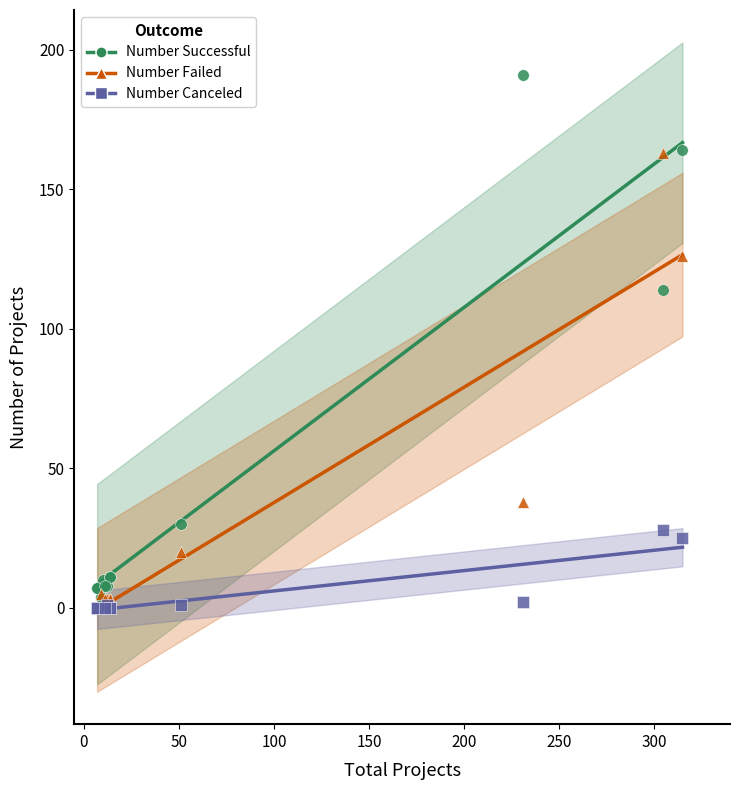

In the Number Failed series, what Y value is closest to 81?

38